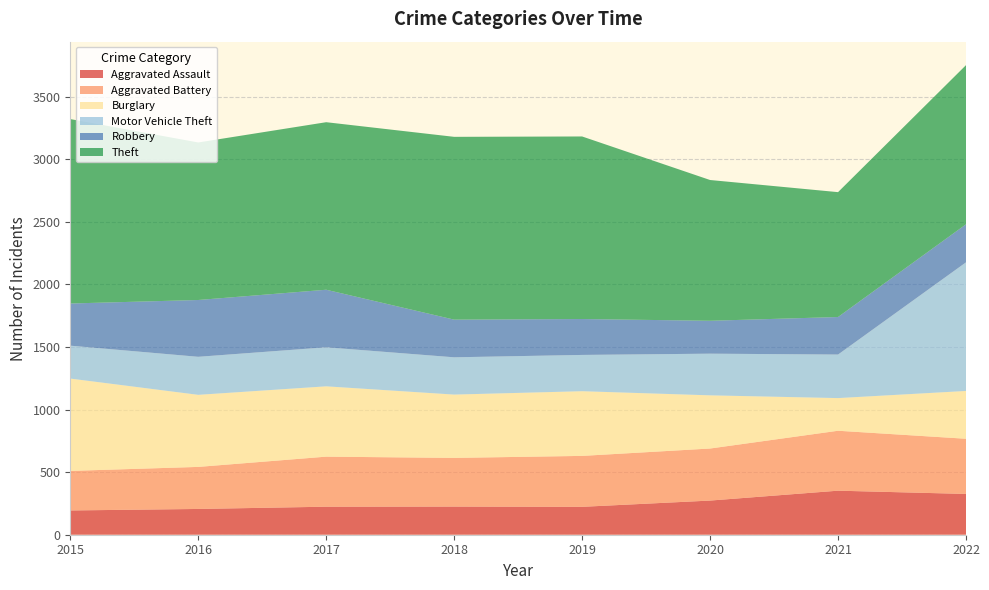

Reading left to right, what are all the values shown in this chart?

Aggravated Assault: 194	206	224	225	223	273	352	326
Aggravated Battery: 316	336	400	389	407	416	479	441
Burglary: 738	576	562	506	517	425	261	382
Motor Vehicle Theft: 263	304	312	298	290	333	348	1028
Robbery: 337	454	460	301	287	263	300	304
Theft: 1474	1259	1339	1461	1459	1125	998	1272